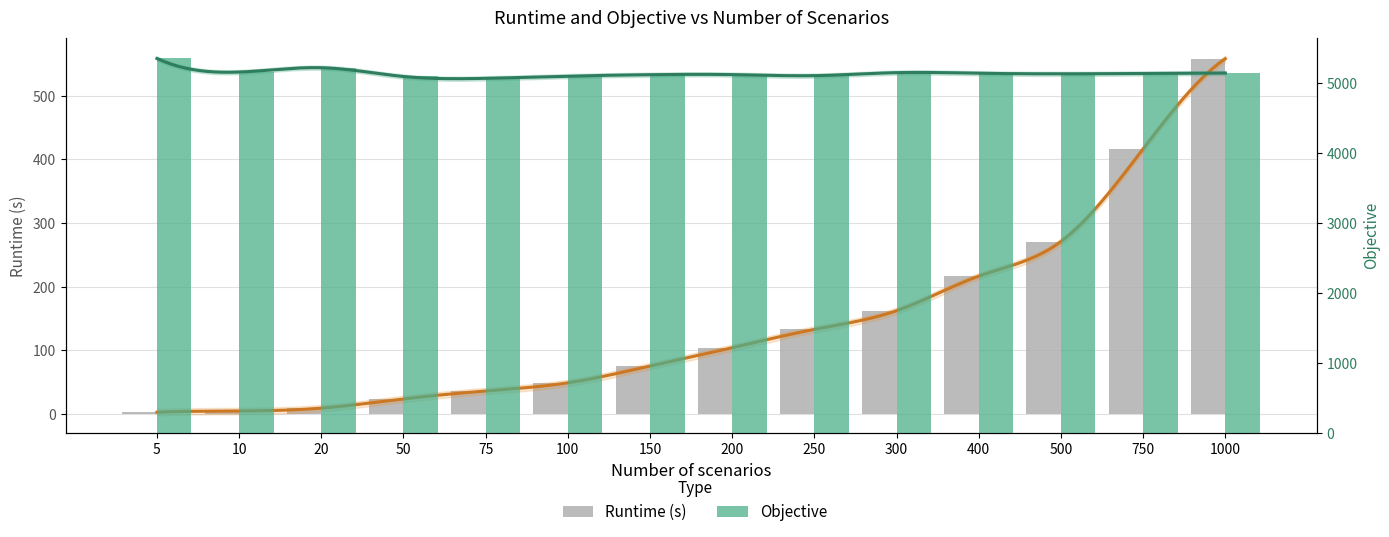

Does the chart contain stacked bars?

No